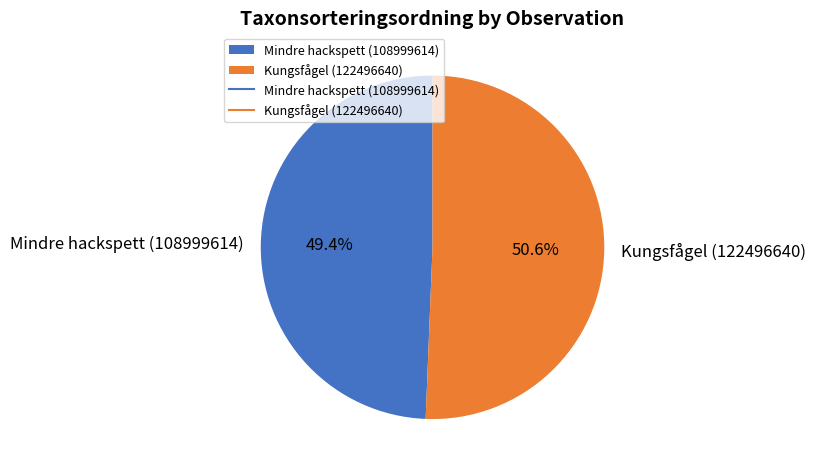

Which slice is the smallest?

Mindre hackspett (108999614)